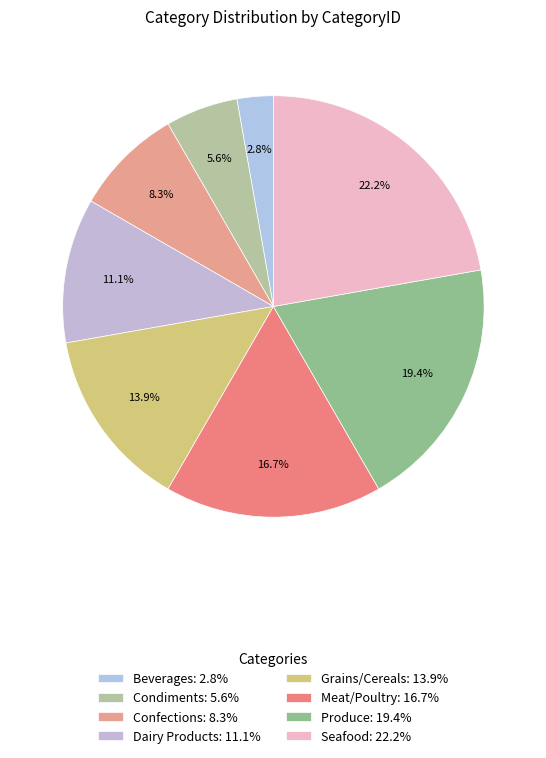

To the nearest percent, what percentage of the pie is Produce?

19%